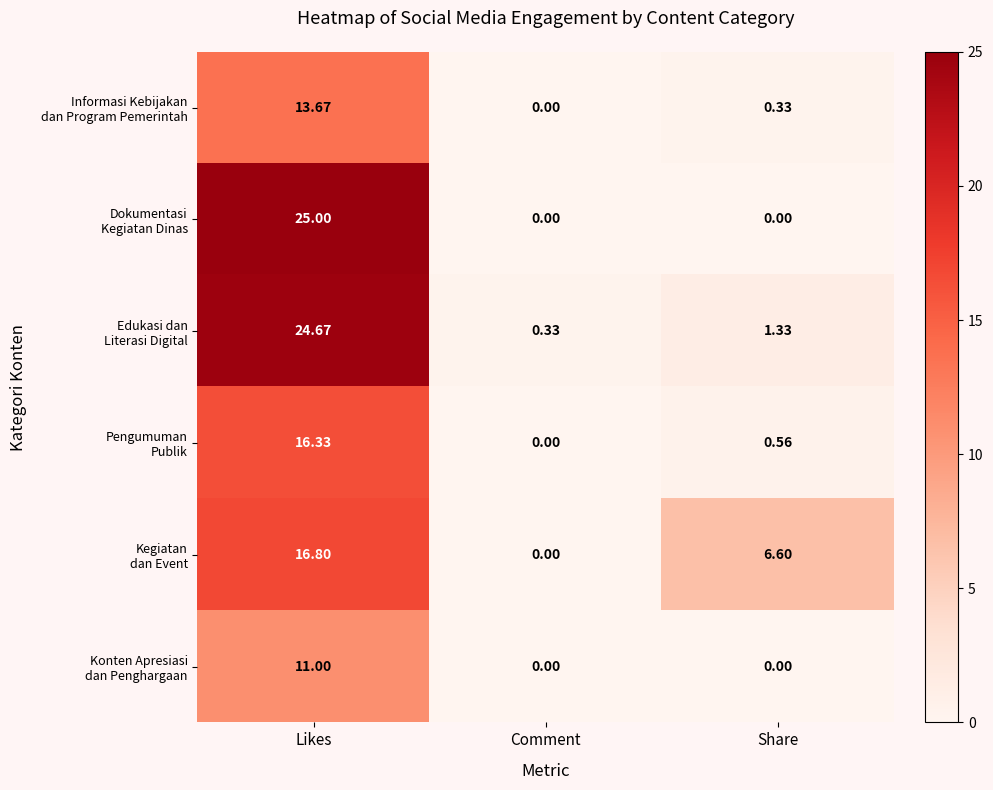

At which category is the sum across all series the highest?

Likes